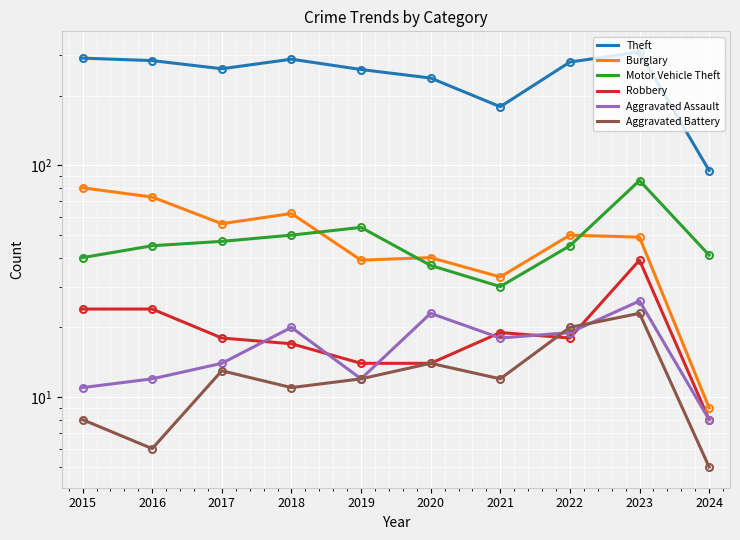

What is the sum of the Aggravated Battery values at 2023 and 2022?

43